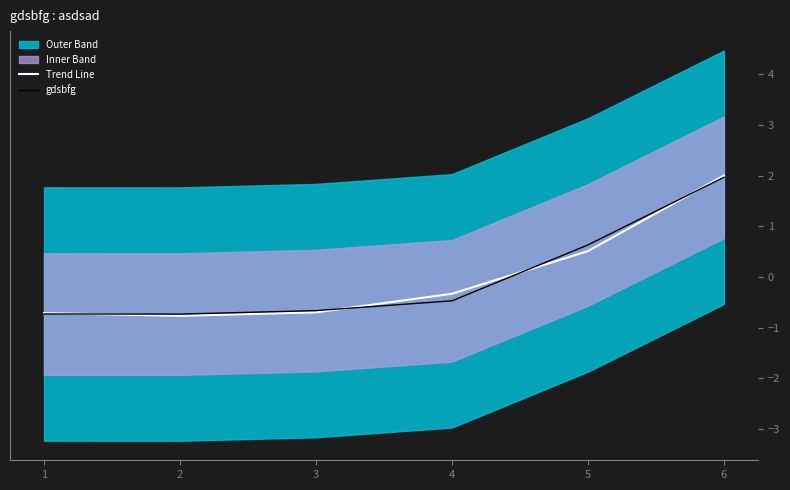

What is the total value across all series at 5?

1.1